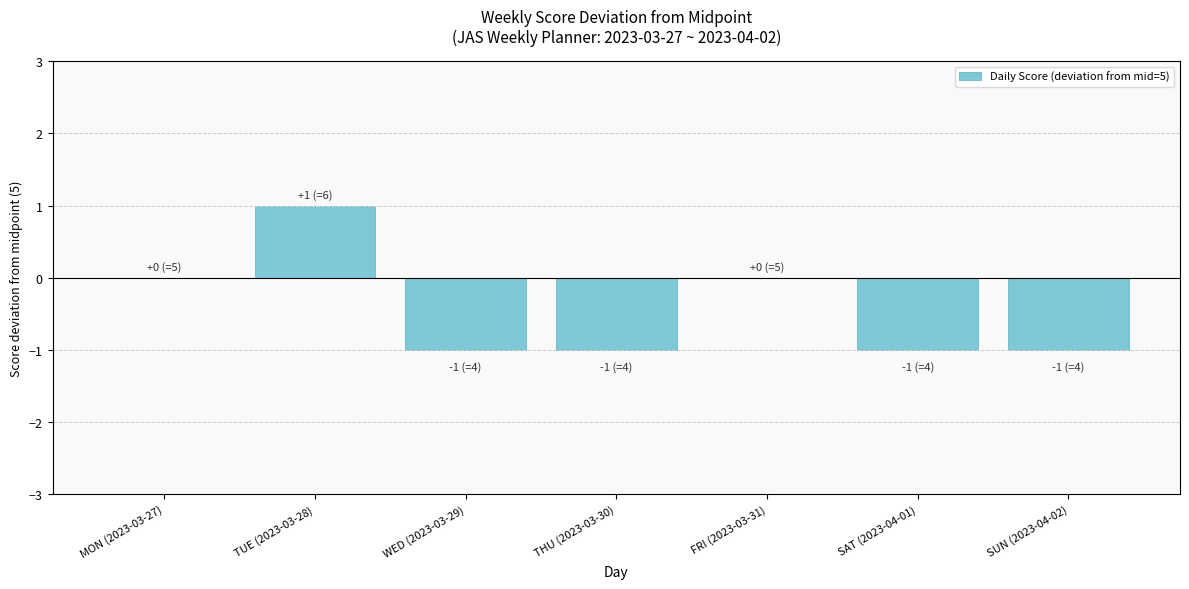

True or false: the data shows 1 at TUE (2023-03-28).

True